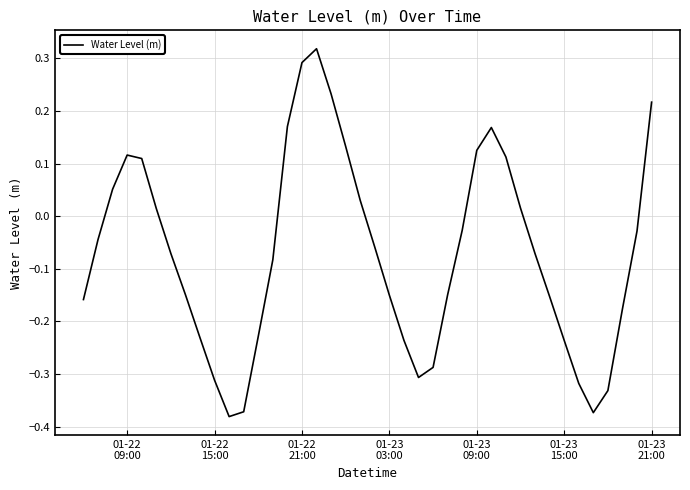

What is the difference between the maximum and minimum values?

0.7